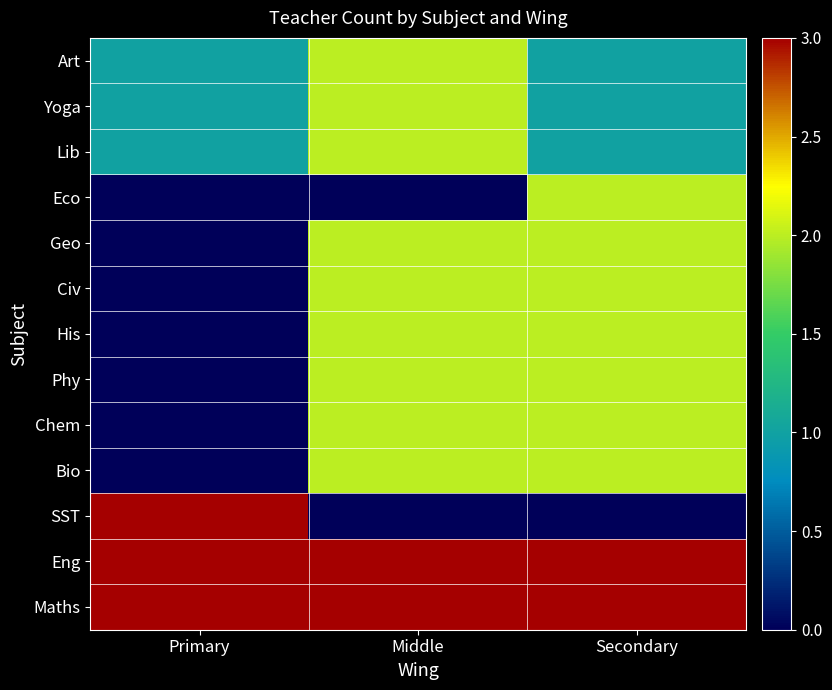

Reading left to right, what are all the values shown in this chart?

Maths: Primary=3	Middle=3	Secondary=3
Eng: Primary=3	Middle=3	Secondary=3
SST: Primary=3	Middle=0	Secondary=0
Bio: Primary=0	Middle=2	Secondary=2
Chem: Primary=0	Middle=2	Secondary=2
Phy: Primary=0	Middle=2	Secondary=2
His: Primary=0	Middle=2	Secondary=2
Civ: Primary=0	Middle=2	Secondary=2
Geo: Primary=0	Middle=2	Secondary=2
Eco: Primary=0	Middle=0	Secondary=2
Lib: Primary=1	Middle=2	Secondary=1
Yoga: Primary=1	Middle=2	Secondary=1
Art: Primary=1	Middle=2	Secondary=1